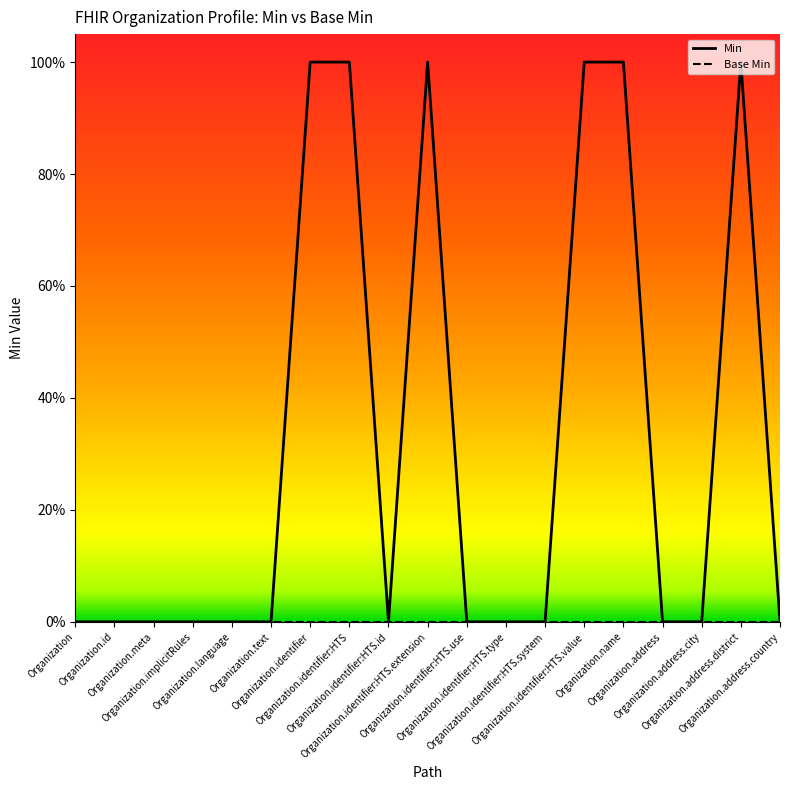

What is the difference between the Min values at Organization.identifier:HTS.extension and Organization.identifier:HTS.id?

1